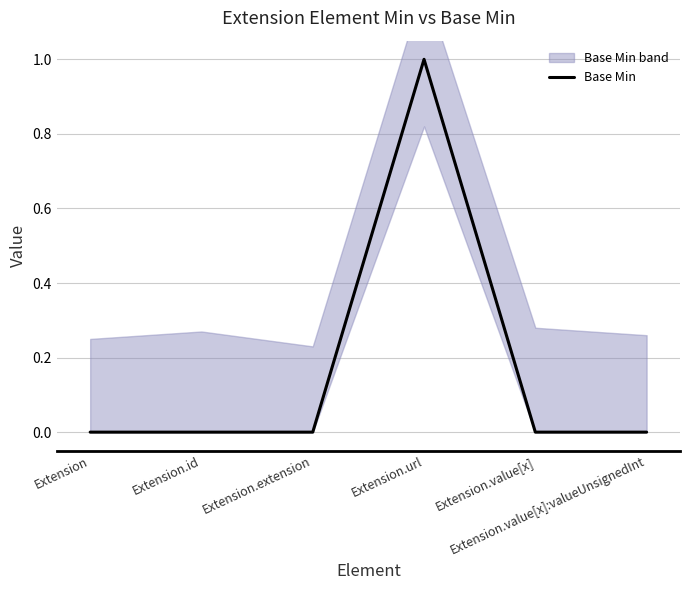

How many values are above zero?

1